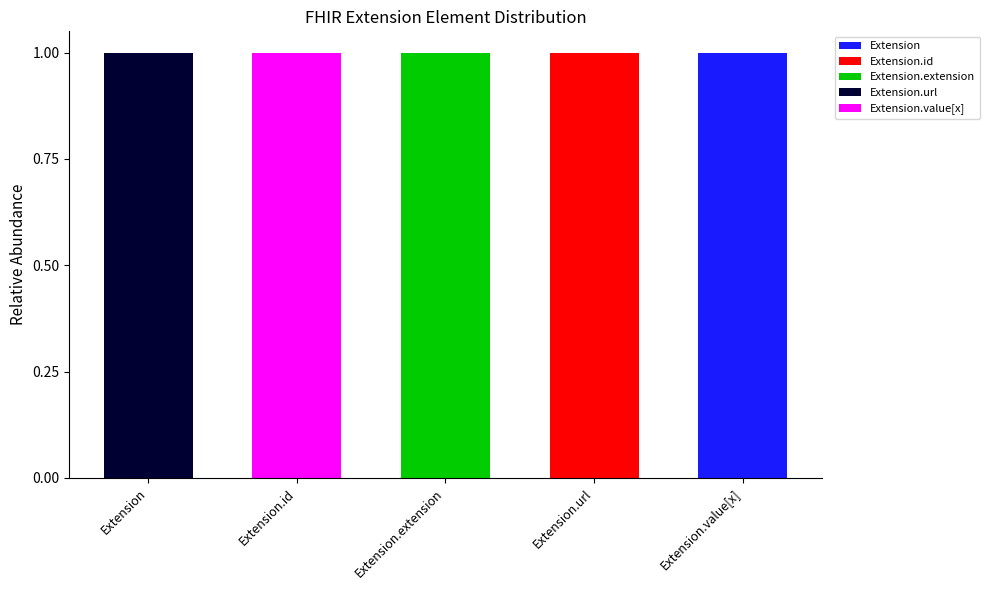

At which label does Extension reach its peak?

Extension.value[x]